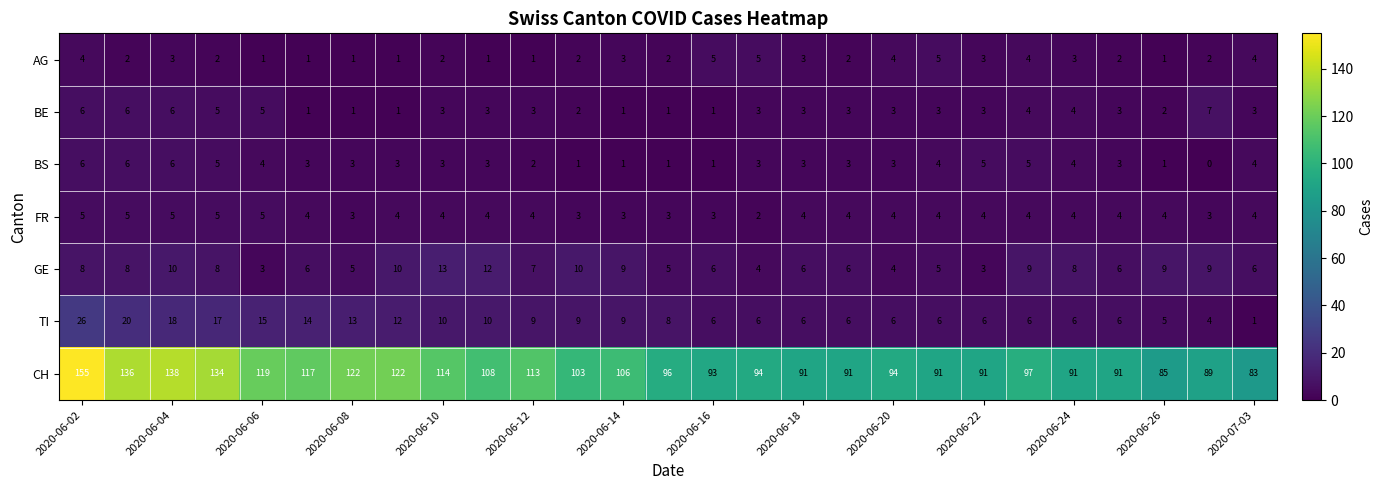

Which series has the widest spread of values?

CH